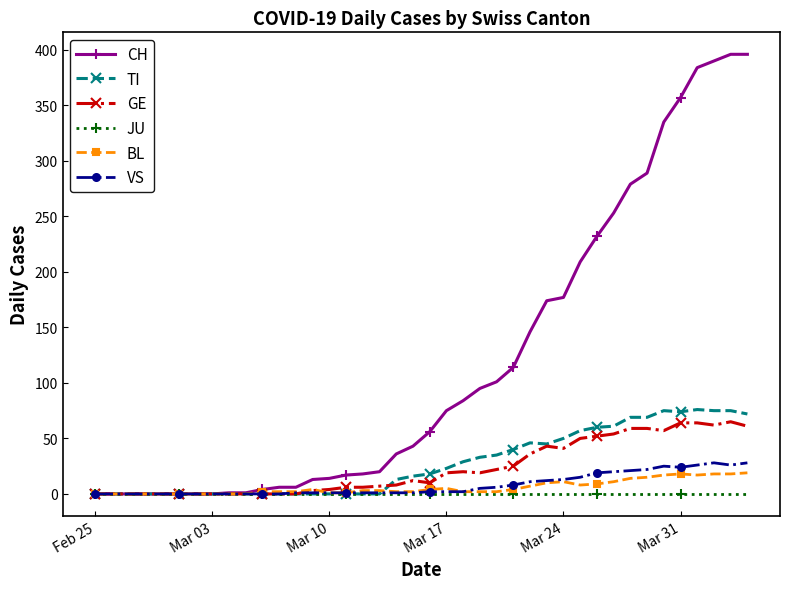

Which series has the largest total across all categories?

CH